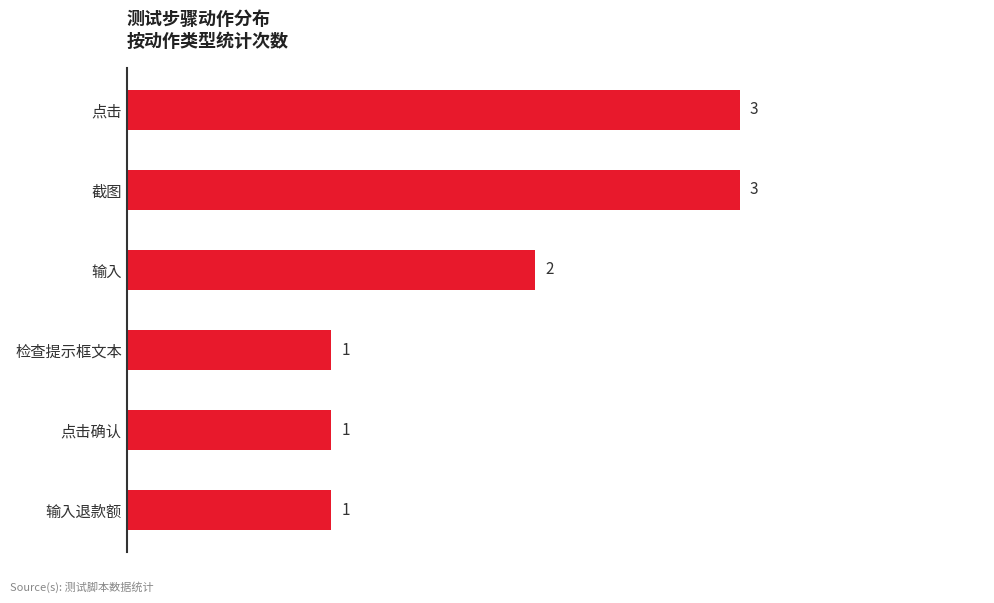

Reading top to bottom, list all the values displayed in this chart.

点击=3	截图=3	输入=2	检查提示框文本=1	点击确认=1	输入退款额=1